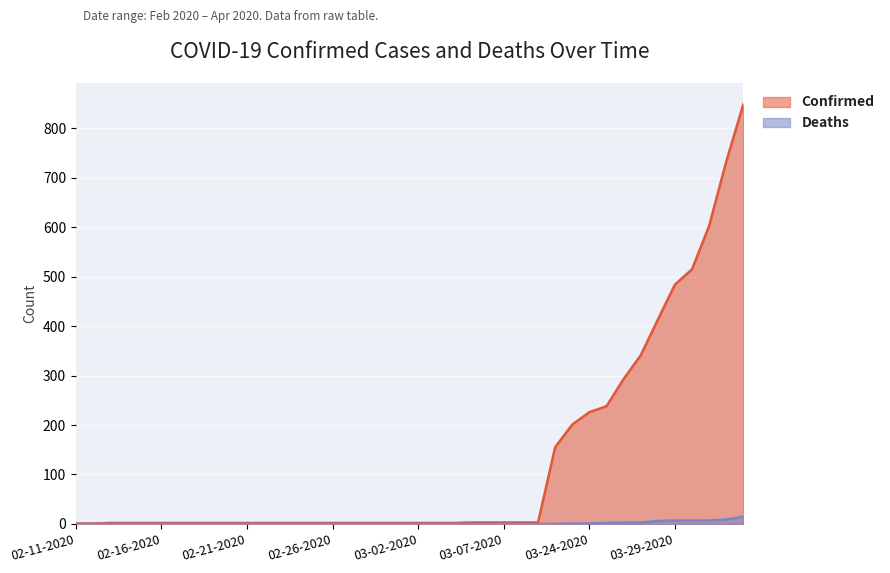

True or false: Deaths has a value of 0 at 02-25-2020.

True